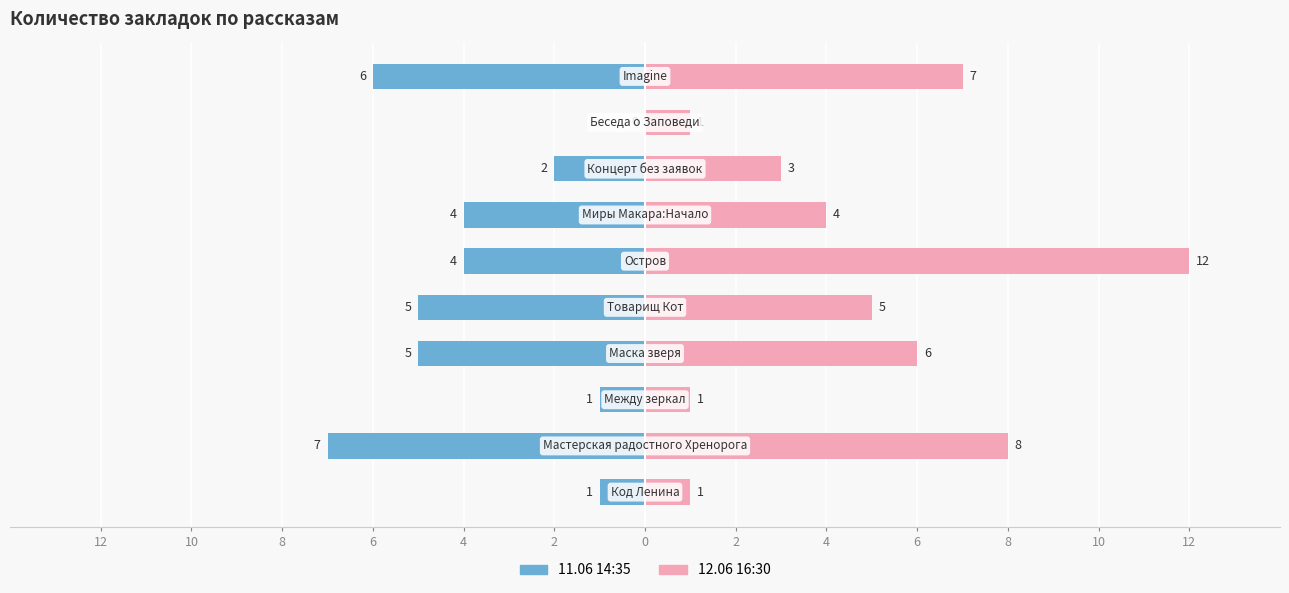

The 12.06 16:30 series shows 8 at 2. True or false?

False